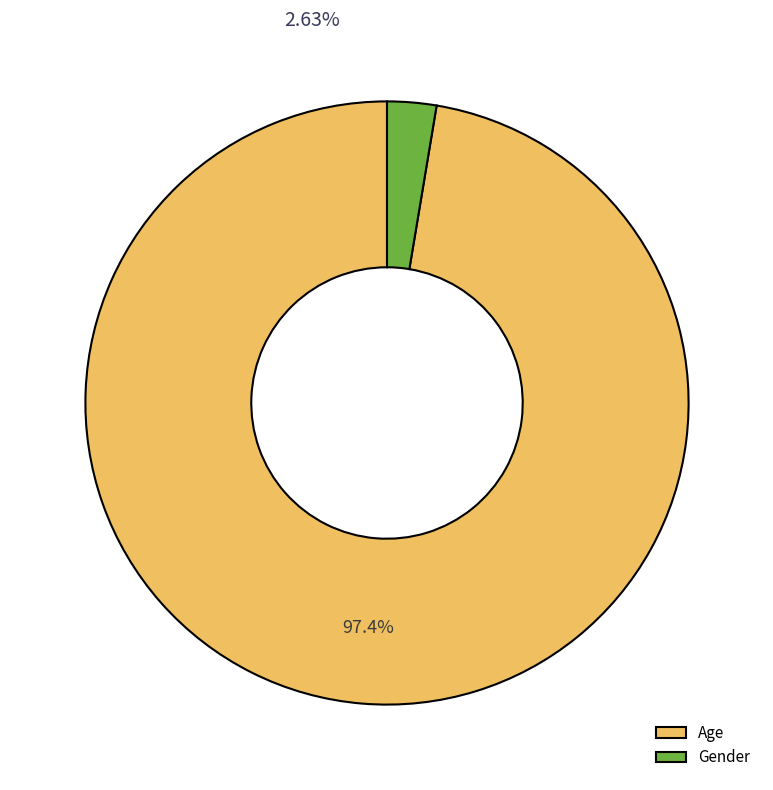

What percentage do Age and Gender together represent?

100.0%